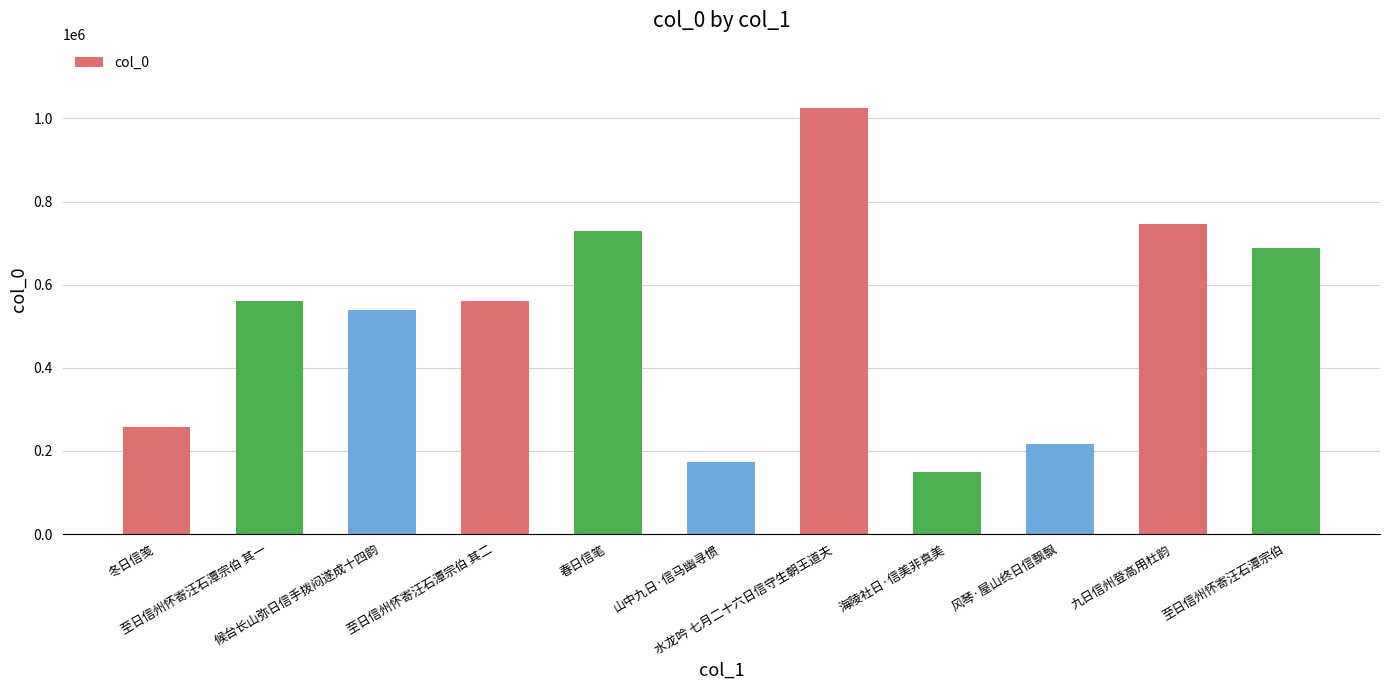

The value at 春日信笔 is 1310573. True or false?

False